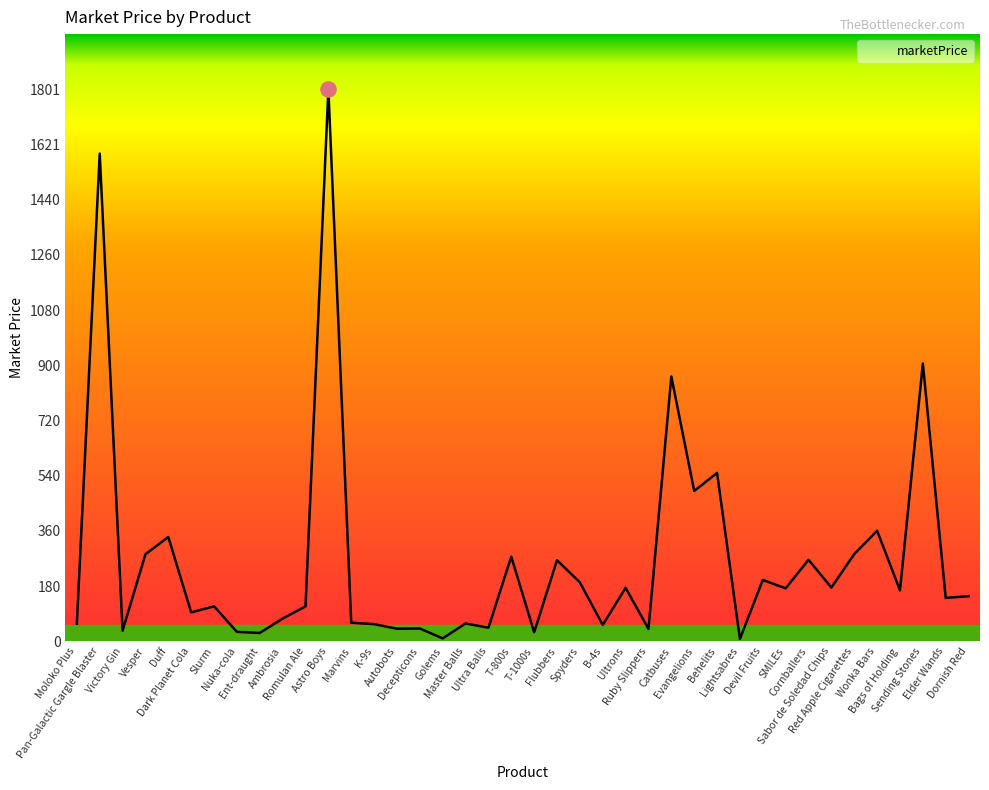

What is the greatest value displayed?

1801.1